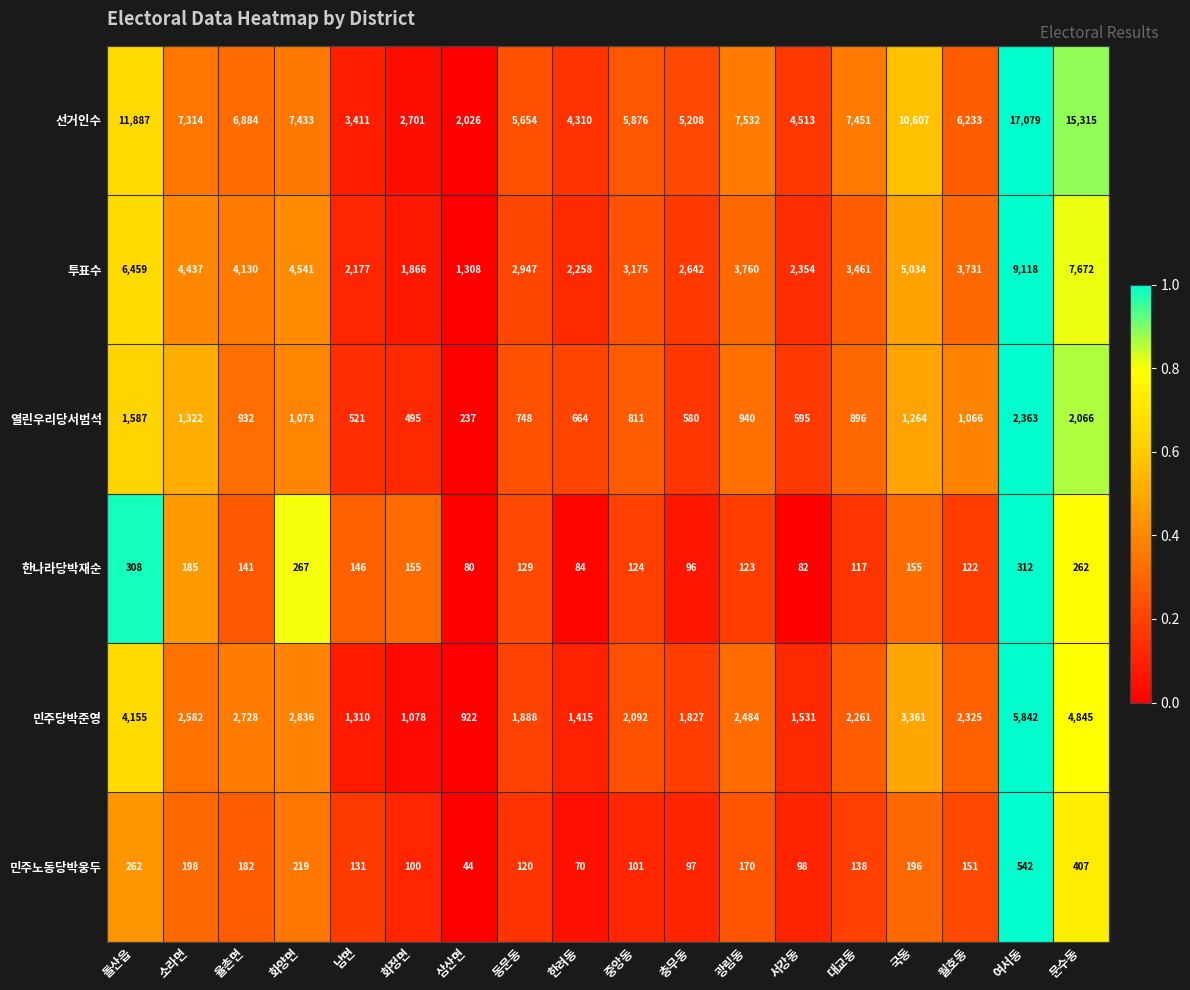

The 열린우리당서범석 series shows 1073 at 화양면. True or false?

True